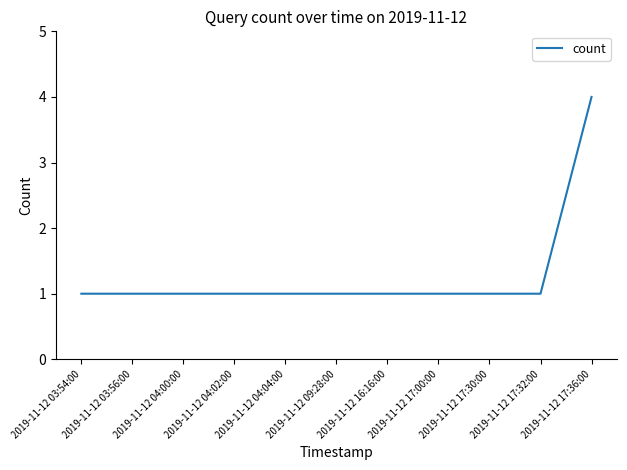

What is the average value?

1